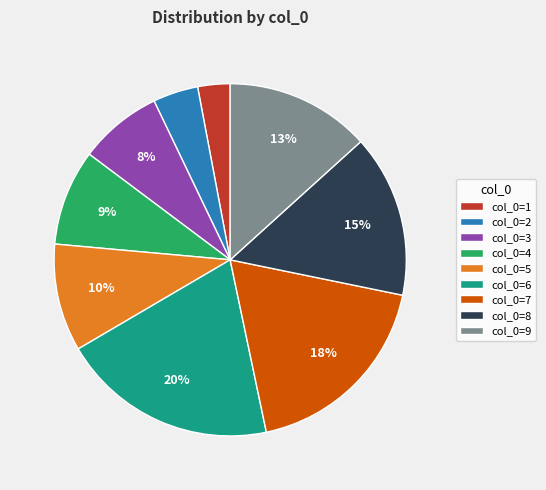

Is there any slice that represents more than half of the pie?

No